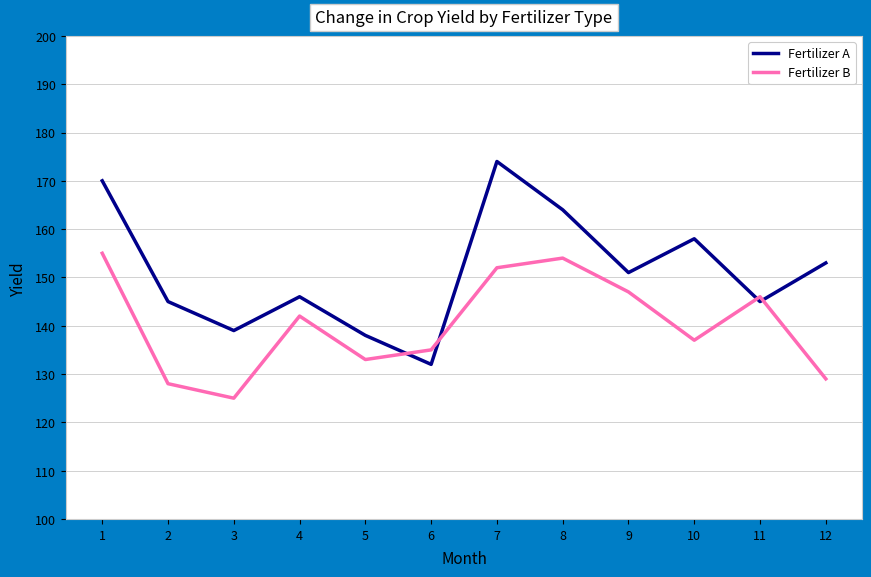

In Fertilizer A, how many points are higher than both neighbors (excluding endpoints)?

3